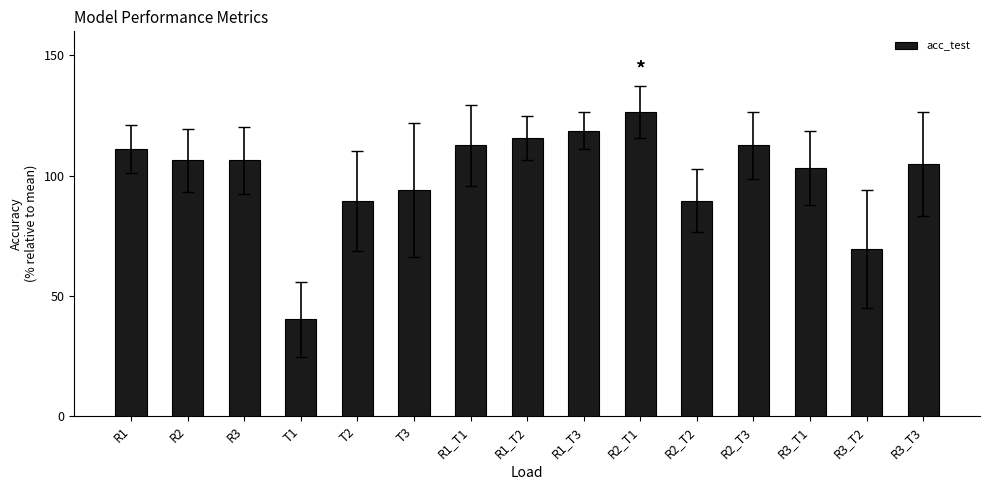

Which has a higher value, R1 or T3?

R1